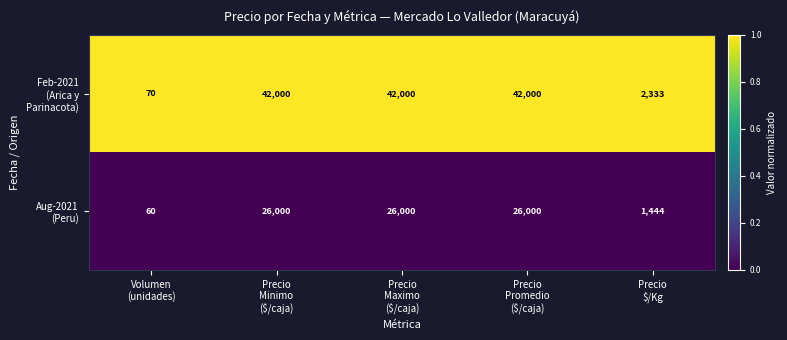

At how many categories does at least one series exceed 31775?

3